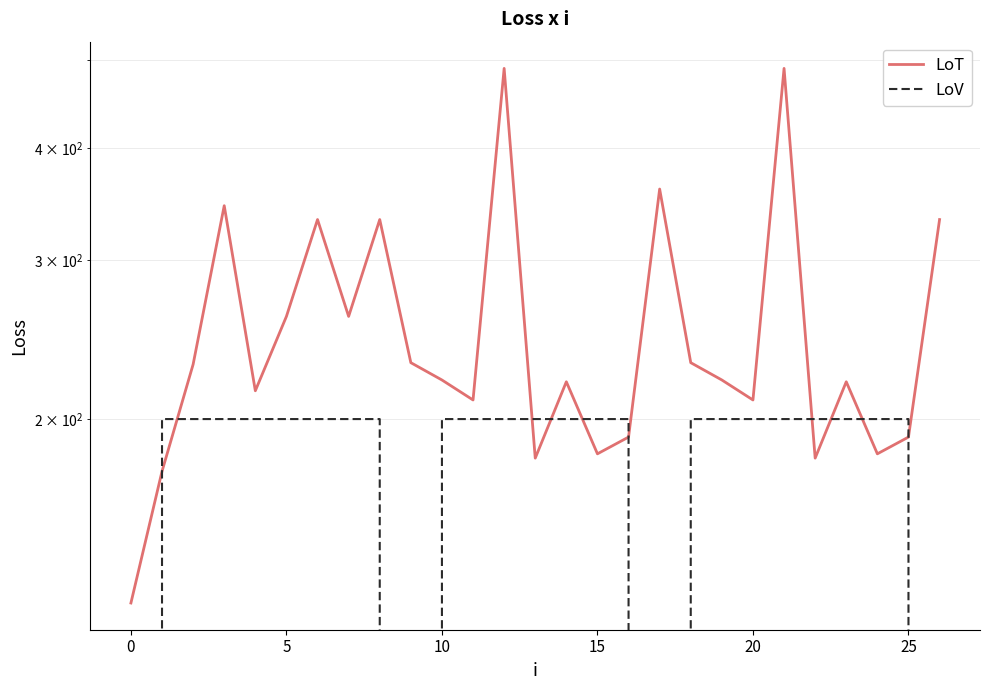

After their last crossing, which series has the higher values: LoT or LoV?

LoT